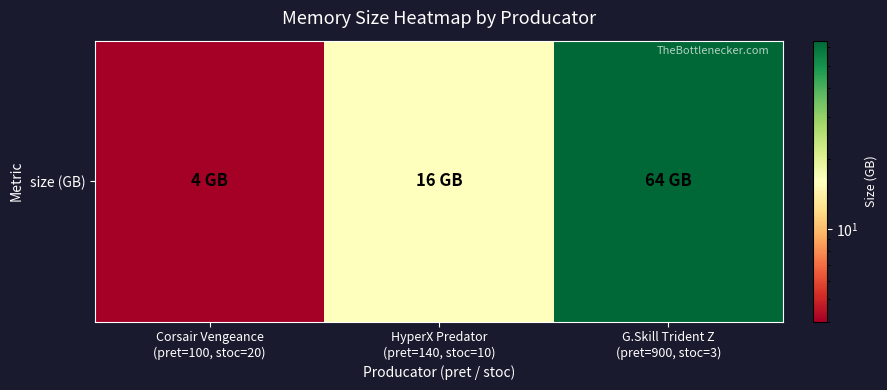

Count the number of categories in the chart.

3